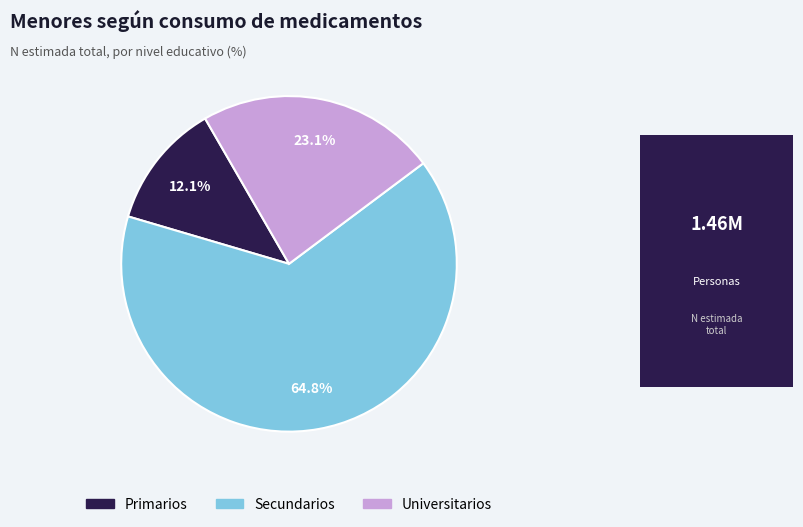

Approximately how many times larger is the value at Secundarios compared to Universitarios?

2.8